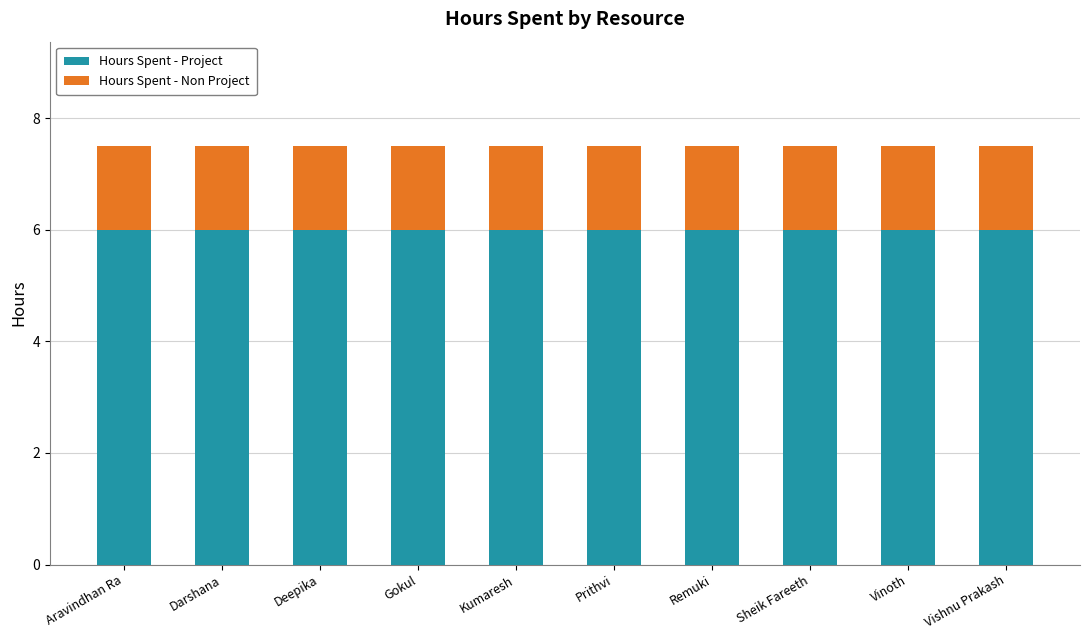

The Hours Spent - Project series shows 6.0 at Aravindhan Ra. True or false?

True